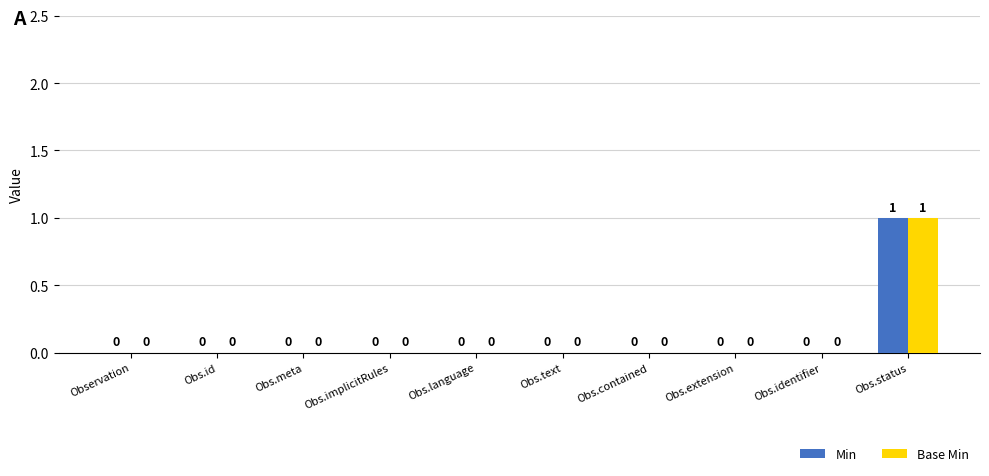

How many Min values are between 0 and 1?

10